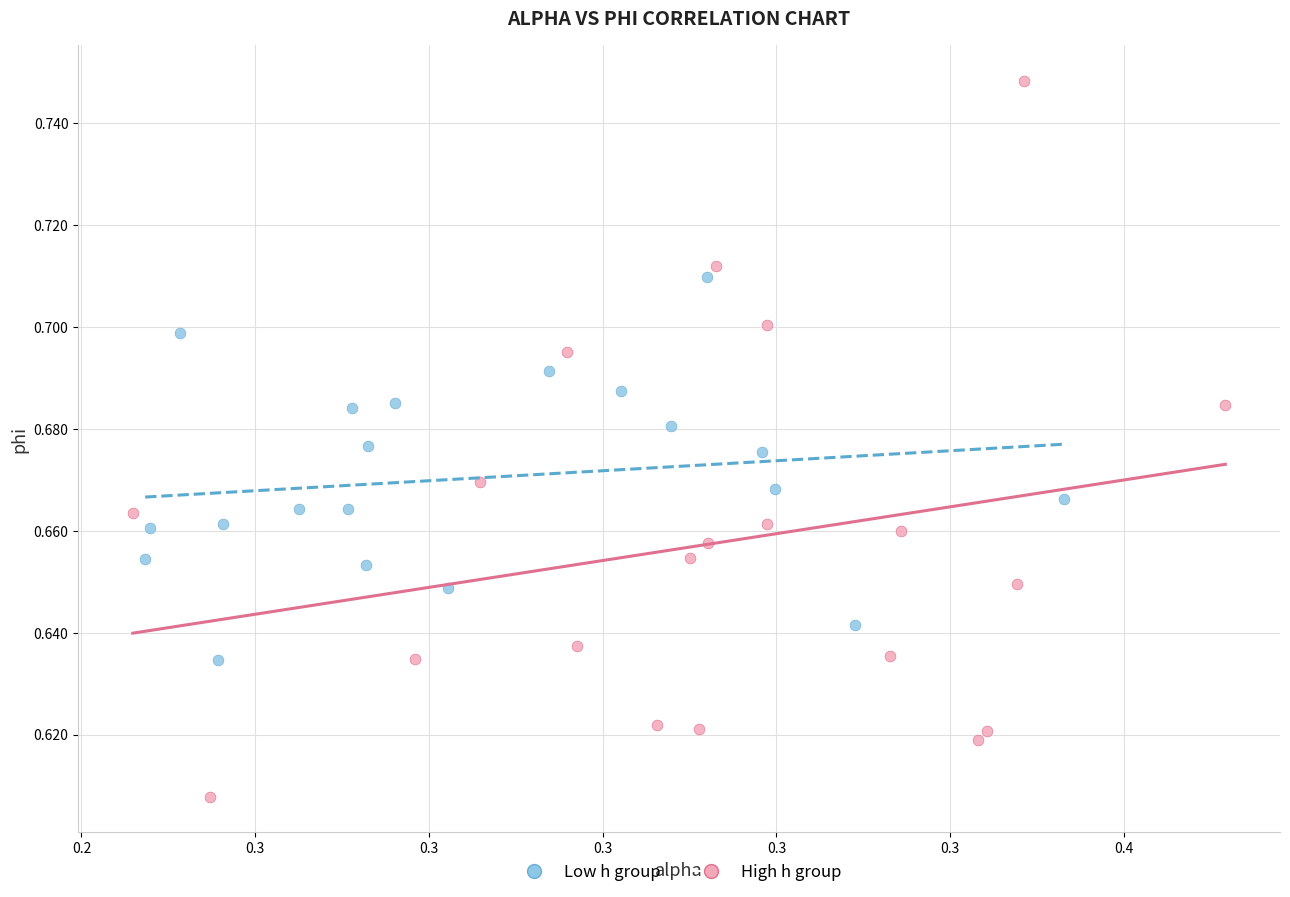

What are all the series names shown in the legend?

Low h group, High h group